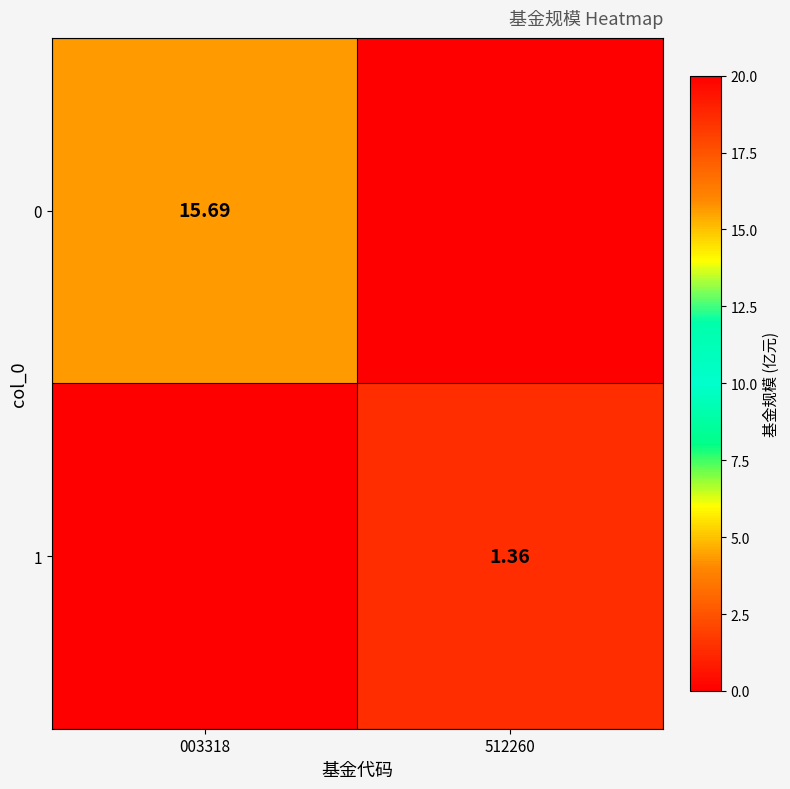

Which label corresponds to the largest value in the chart?

003318